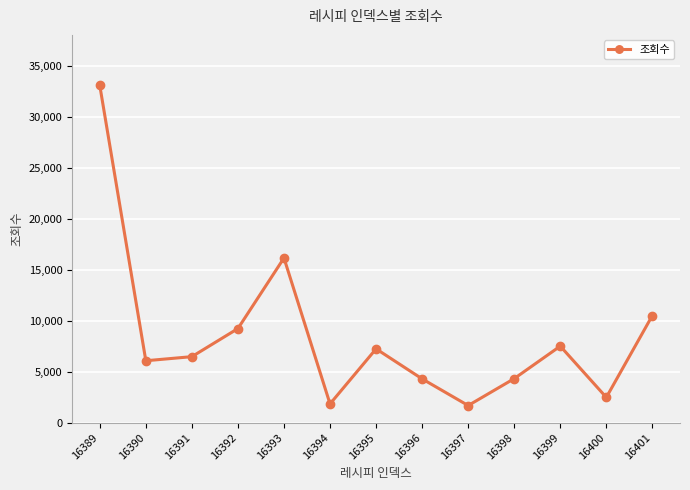

What is the smallest value displayed?

1685